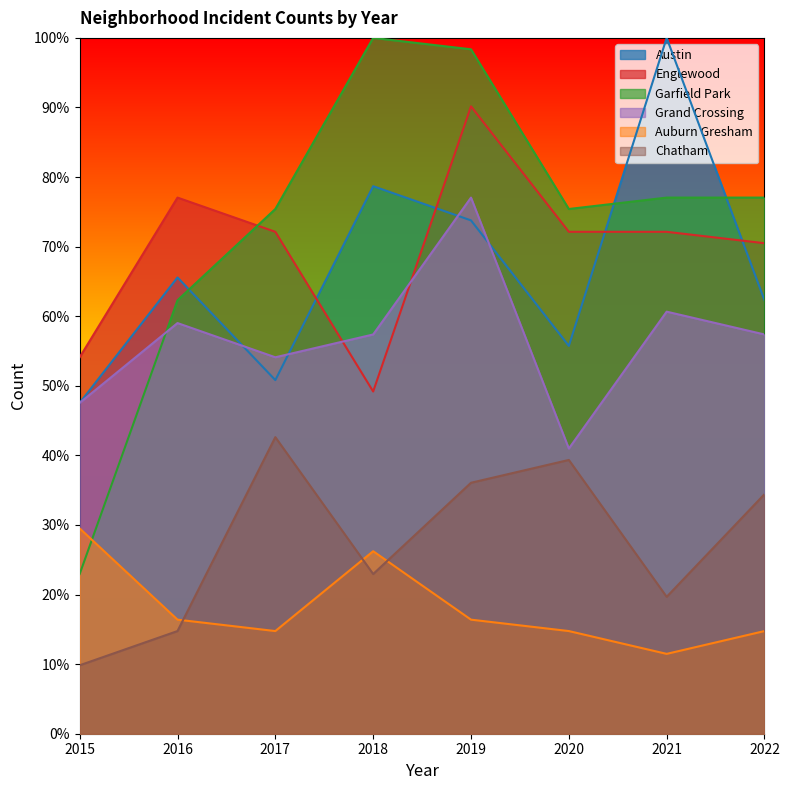

How many lines are shown in the chart?

6